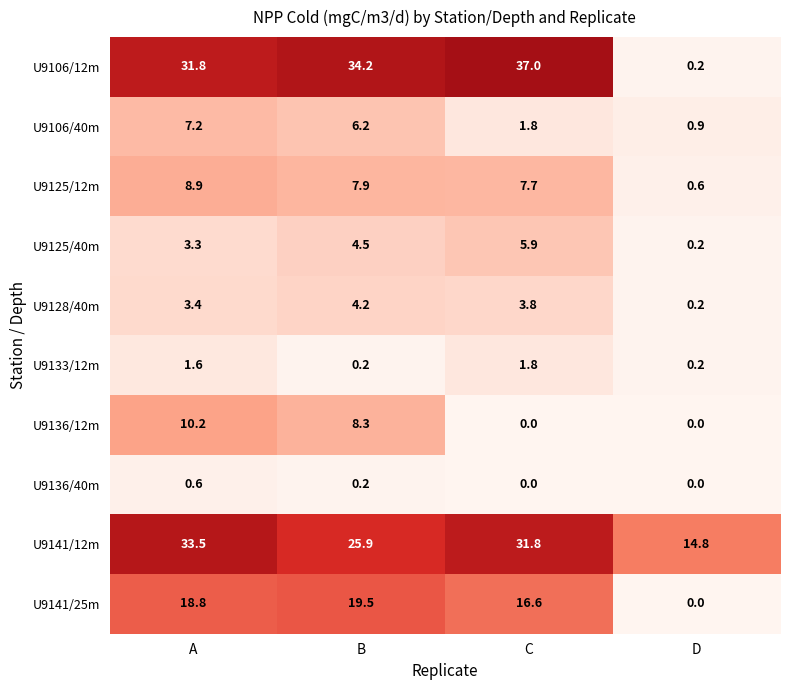

List the series in order of their peak value, lowest first.

U9136/40m, U9133/12m, U9128/40m, U9125/40m, U9106/40m, U9125/12m, U9136/12m, U9141/25m, U9141/12m, U9106/12m